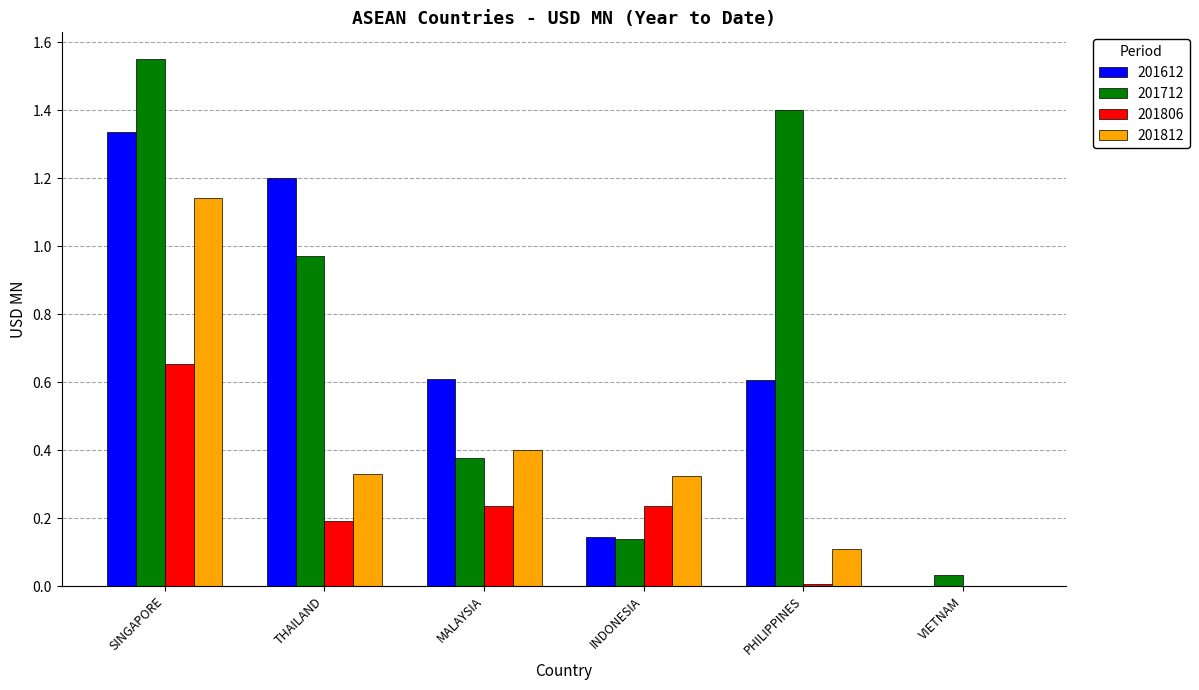

Which series changed the most between INDONESIA and VIETNAM?

201812